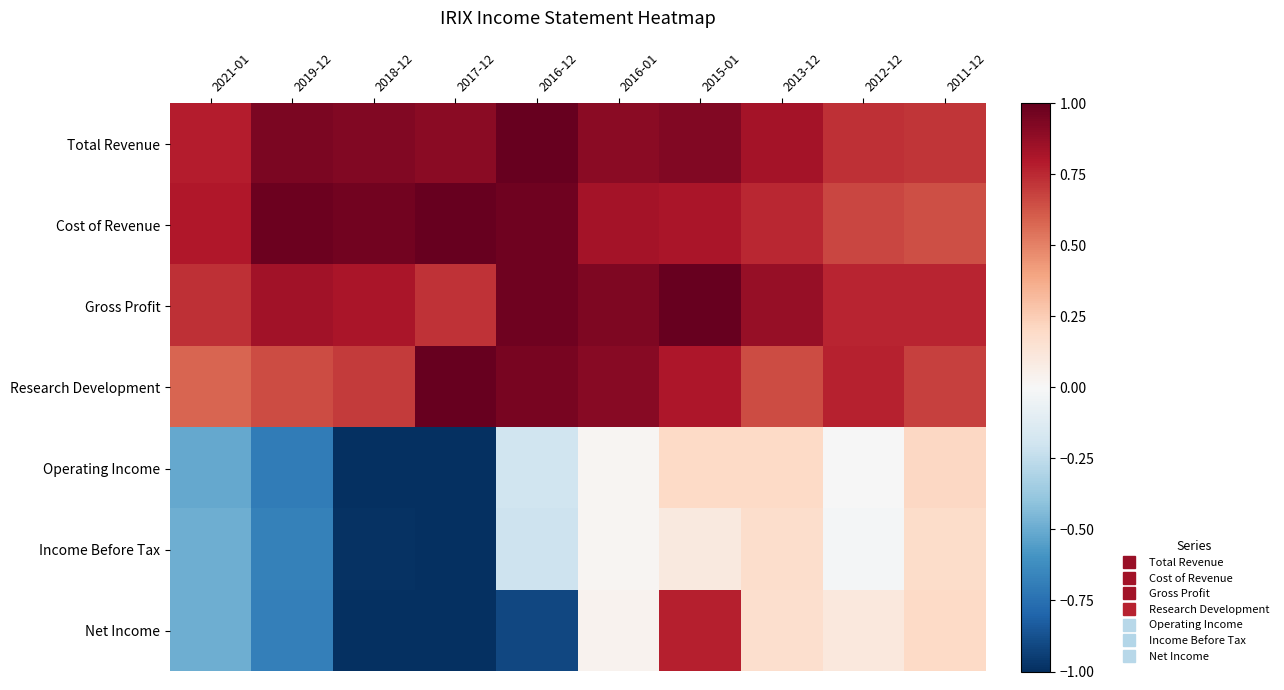

Reading left to right, transcribe all the data shown in this chart.

Total Revenue: 2021-01=0.8	2019-12=0.9	2018-12=0.9	2017-12=0.9	2016-12=1.0	2016-01=0.9	2015-01=0.9	2013-12=0.8	2012-12=0.7	2011-12=0.7
Cost of Revenue: 2021-01=0.8	2019-12=1.0	2018-12=1.0	2017-12=1.0	2016-12=1.0	2016-01=0.8	2015-01=0.8	2013-12=0.8	2012-12=0.7	2011-12=0.6
Gross Profit: 2021-01=0.7	2019-12=0.8	2018-12=0.8	2017-12=0.7	2016-12=1.0	2016-01=0.9	2015-01=1.0	2013-12=0.9	2012-12=0.8	2011-12=0.8
Research Development: 2021-01=0.6	2019-12=0.6	2018-12=0.7	2017-12=1.0	2016-12=0.9	2016-01=0.9	2015-01=0.8	2013-12=0.6	2012-12=0.8	2011-12=0.7
Operating Income: 2021-01=-0.5	2019-12=-0.7	2018-12=-1.0	2017-12=-1.0	2016-12=-0.2	2016-01=0.0	2015-01=0.2	2013-12=0.2	2012-12=-0.0	2011-12=0.2
Income Before Tax: 2021-01=-0.5	2019-12=-0.7	2018-12=-1.0	2017-12=-1.0	2016-12=-0.2	2016-01=0.0	2015-01=0.1	2013-12=0.2	2012-12=-0.0	2011-12=0.2
Net Income: 2021-01=-0.5	2019-12=-0.7	2018-12=-1.0	2017-12=-1.0	2016-12=-0.9	2016-01=0.0	2015-01=0.8	2013-12=0.2	2012-12=0.1	2011-12=0.2